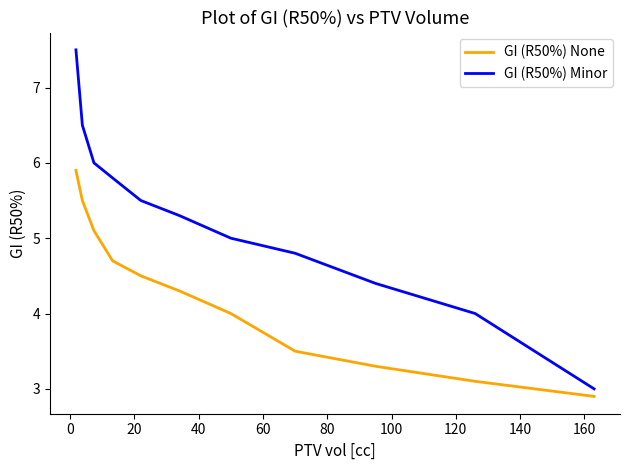

True or false: GI (R50%) None and GI (R50%) Minor intersect in this chart.

False